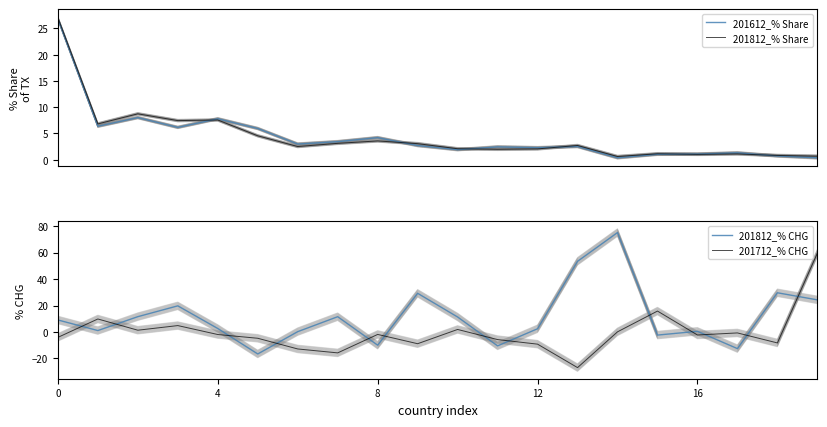

What is the lowest value of the 201812_% CHG series?

-16.6